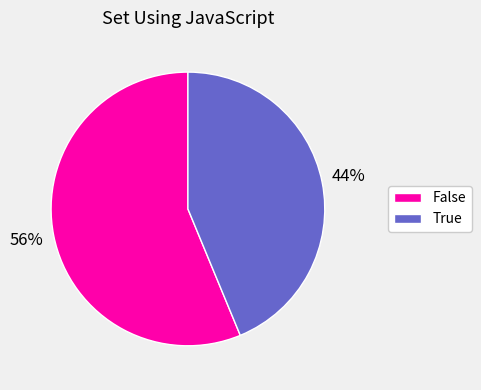

What is the ratio of the value at False to the value at True?

1.3